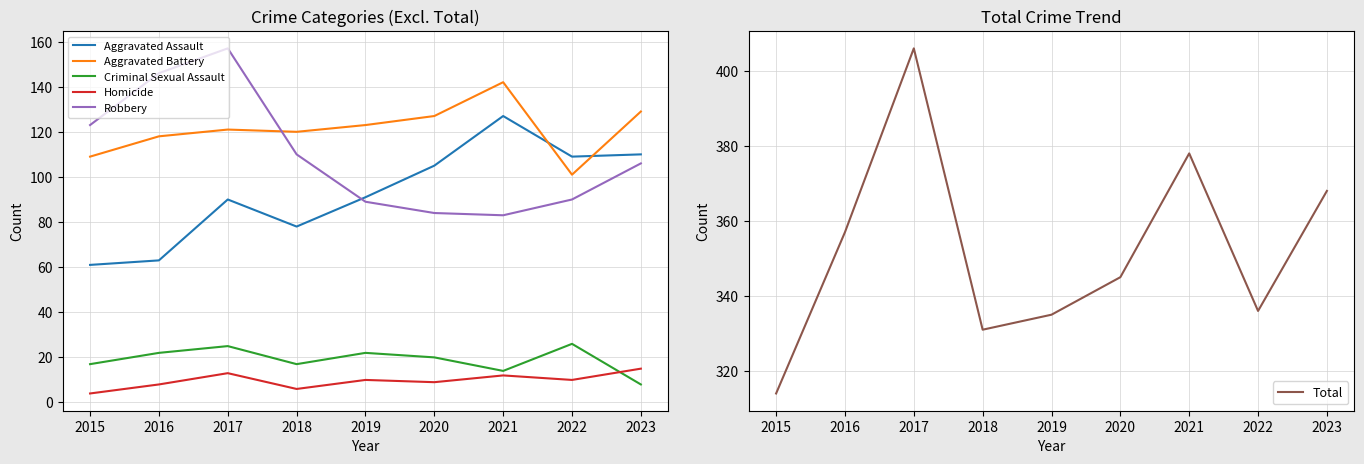

Rank the series by their maximum value, from lowest to highest.

Homicide, Criminal Sexual Assault, Aggravated Assault, Aggravated Battery, Robbery, Total